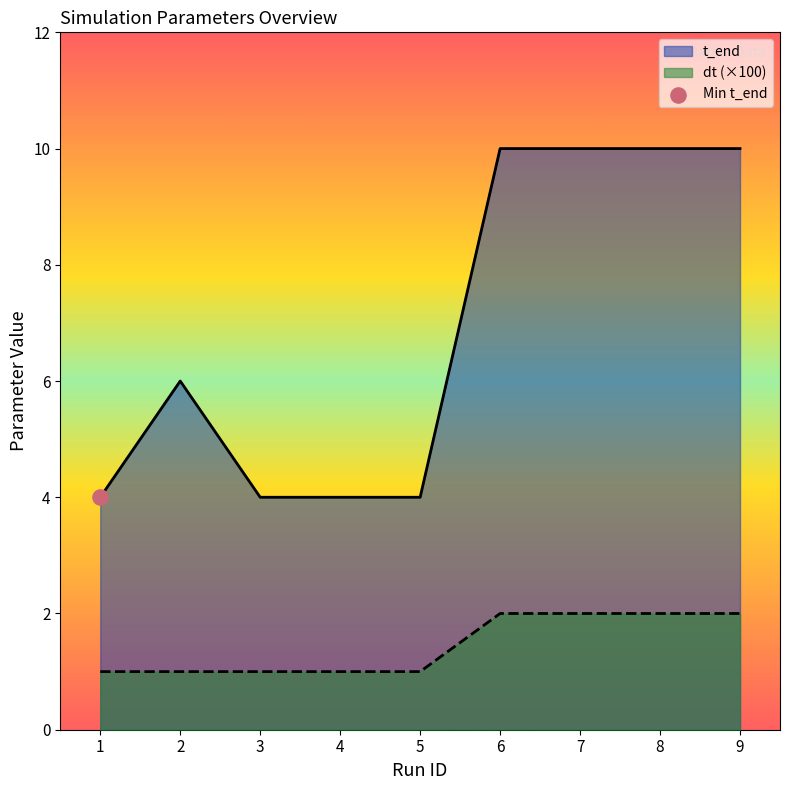

At which category is the sum across all series the highest?

6